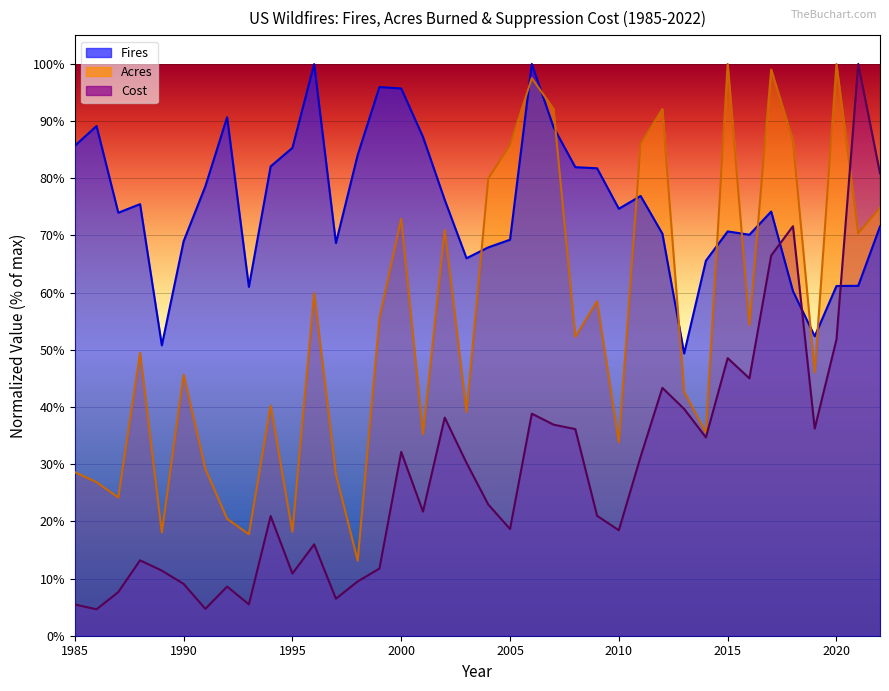

Between 2015 and 2012, which is larger?

2015